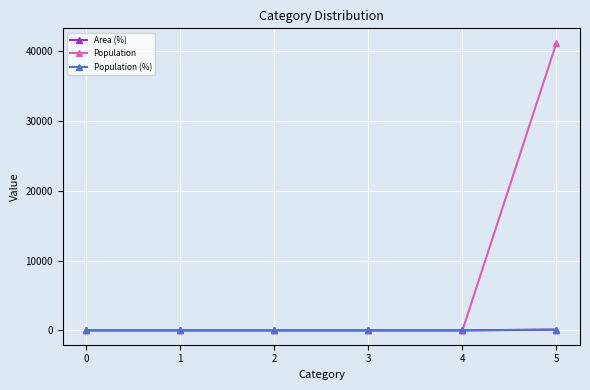

Which category has the highest value across all series?

5